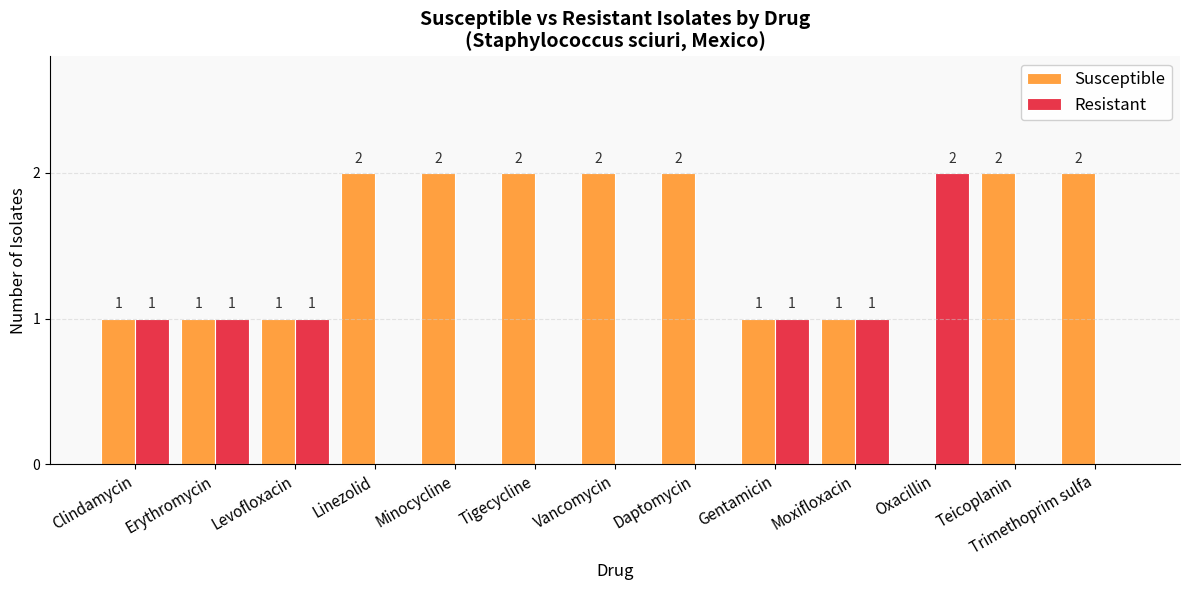

What is the maximum value shown in the chart?

2